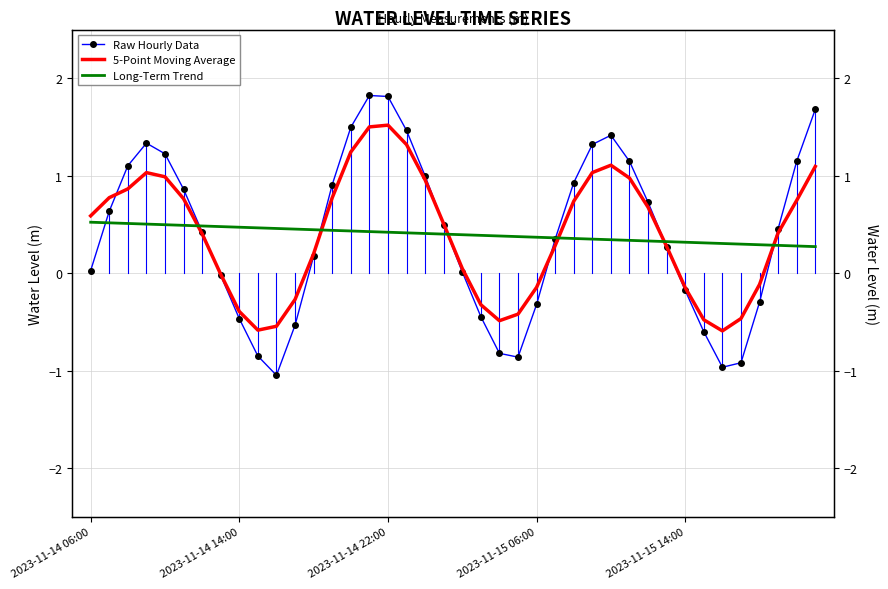

Which category has the highest value across all series?

15